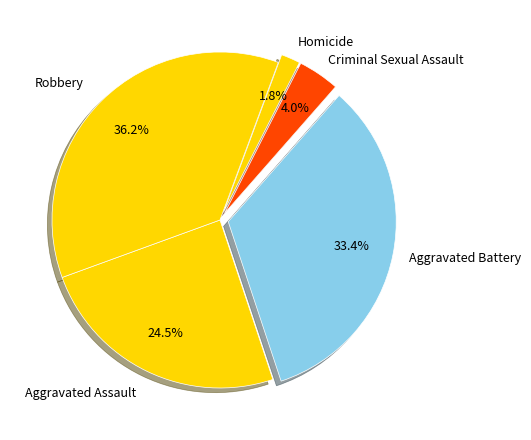

How many slices are in this pie chart?

5